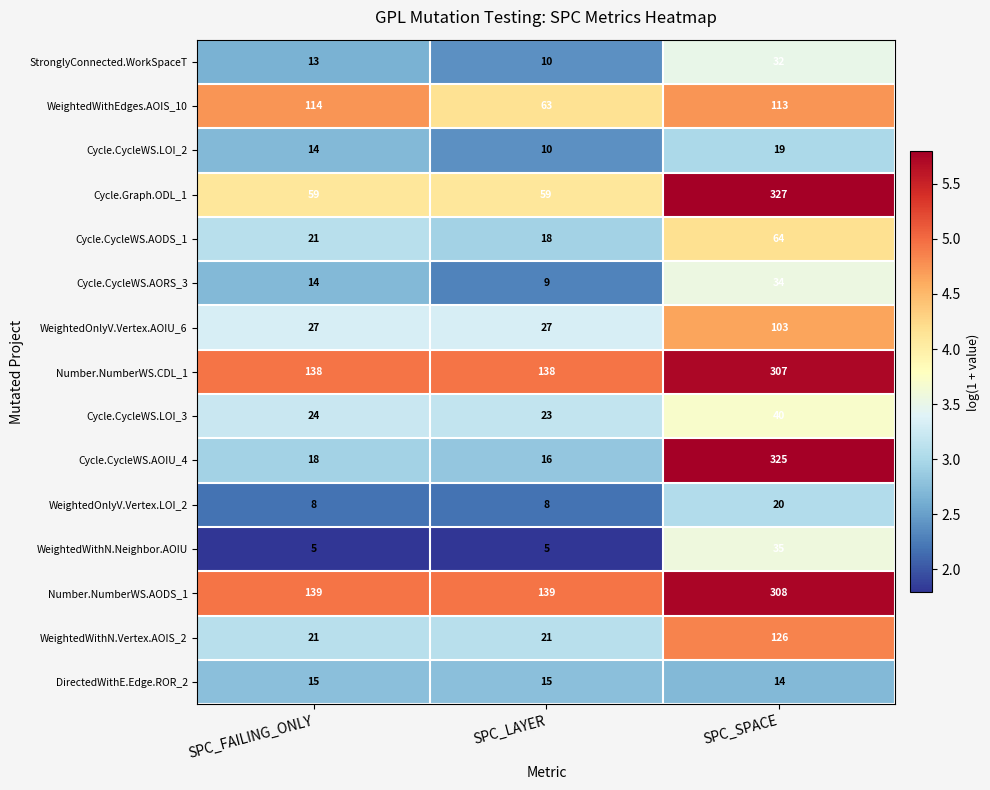

True or false: WeightedOnlyV.Vertex.AOIU_6 has a value of 164 at SPC_SPACE.

False